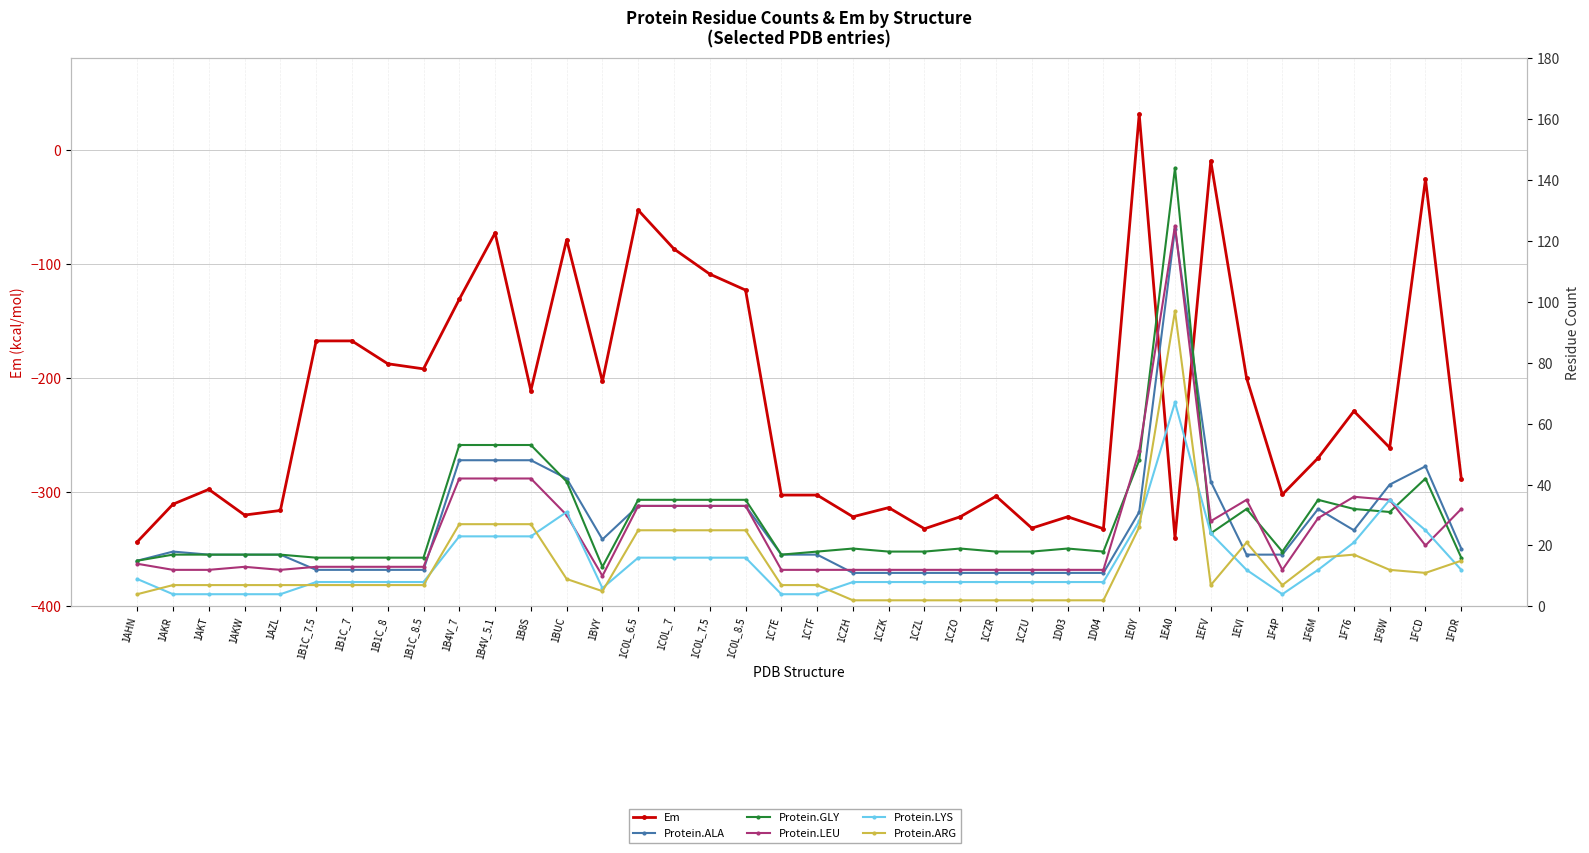

Is it true that Protein.ARG equals 2.0 at 1D04?

True